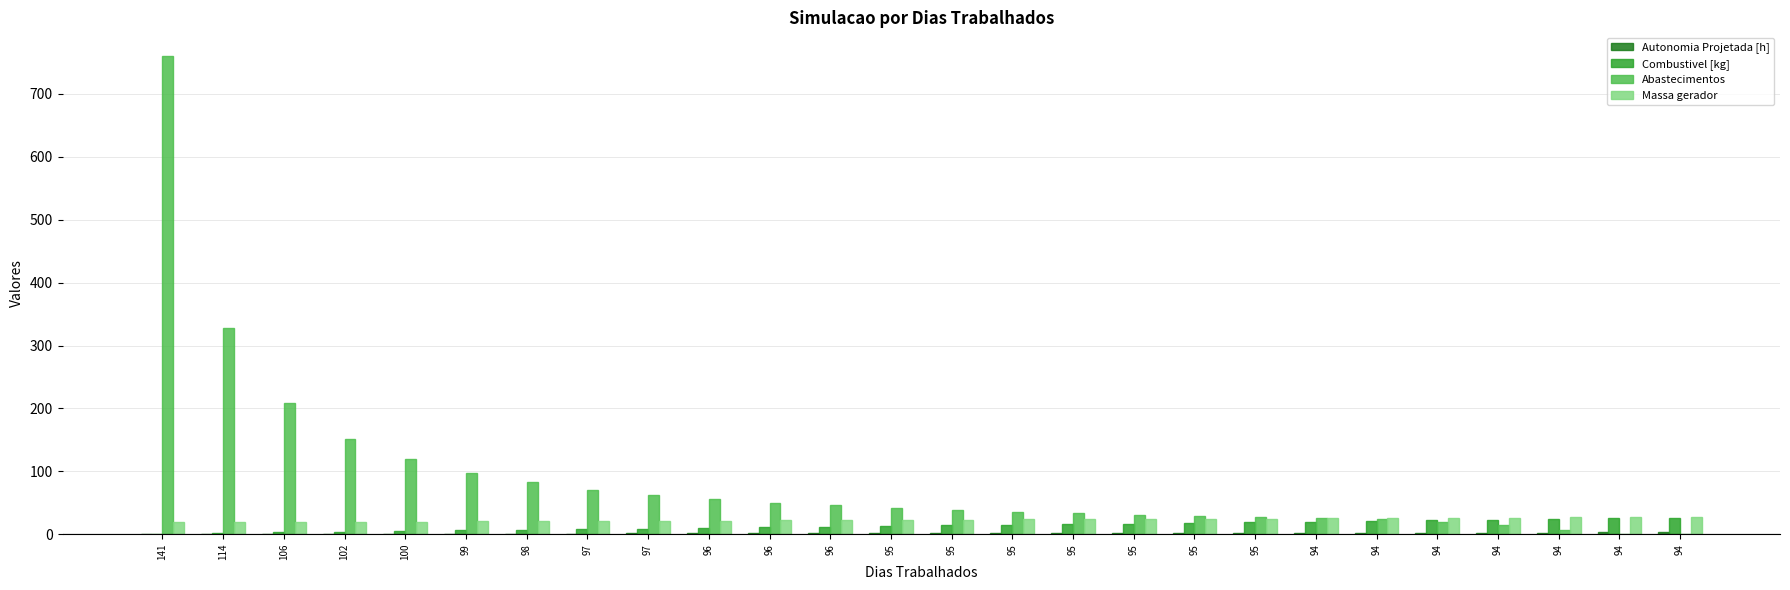

True or false: Massa gerador has a value of 22.7 at 95.

True